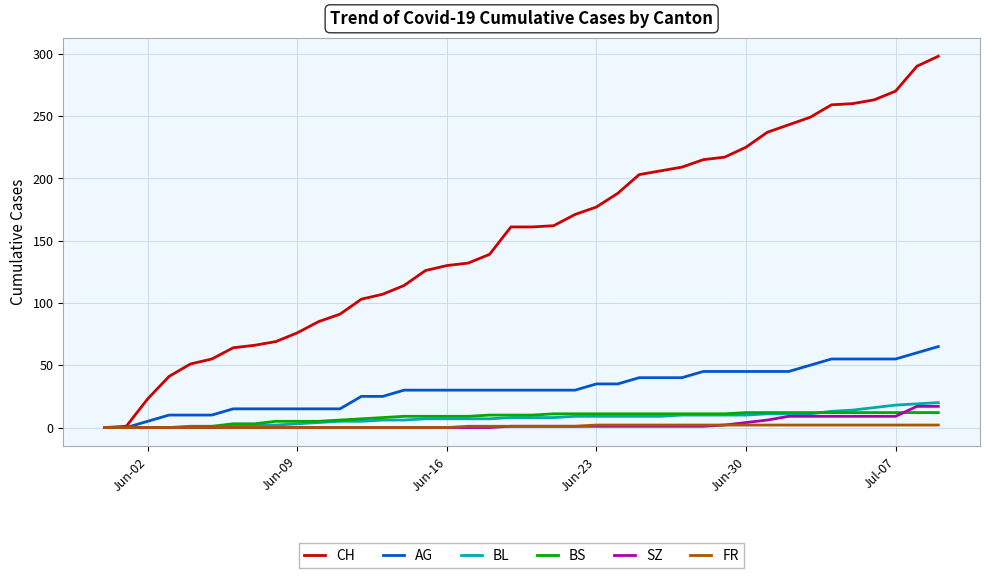

What is the sum of all BL values?

304